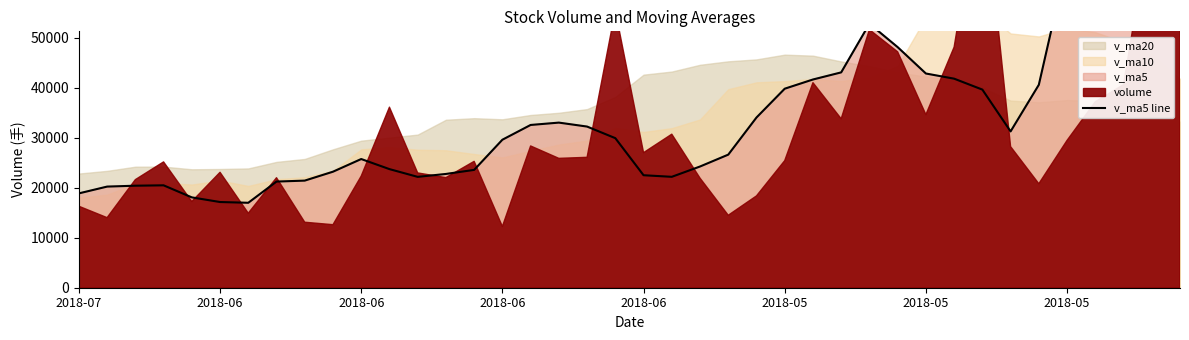

What is the approximate value at 2018-05?

16975.1